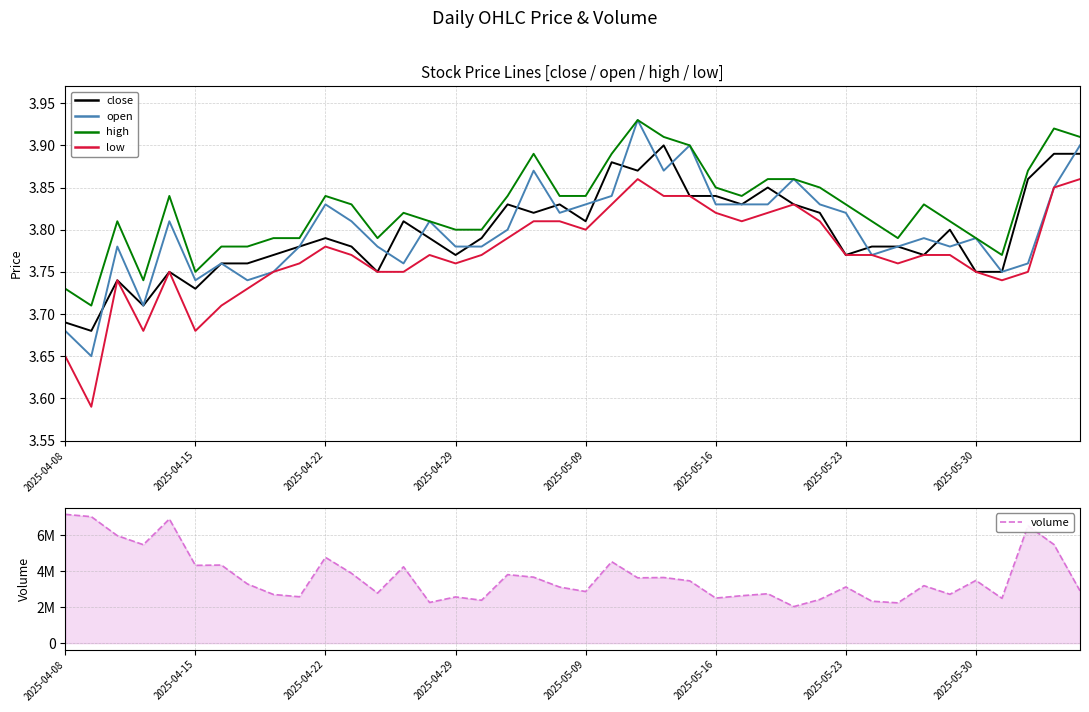

True or false: low and high intersect in this chart.

False